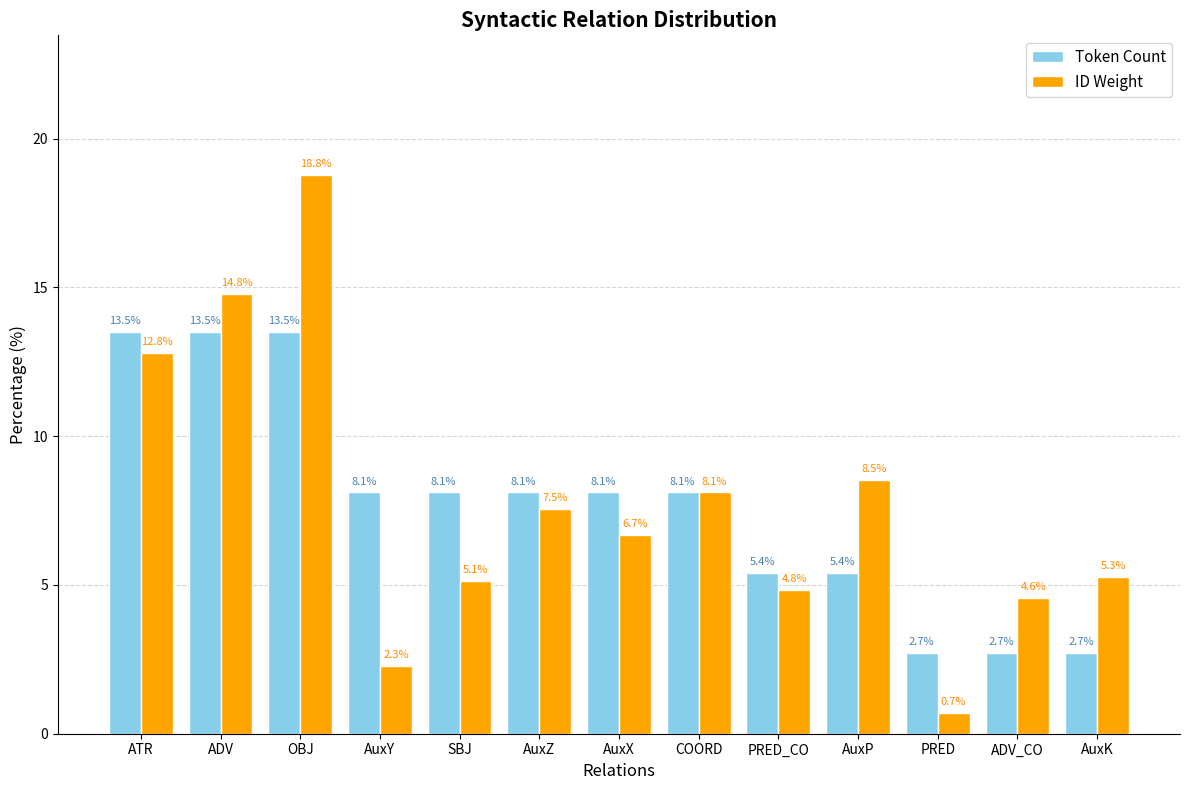

How many bars are there in total?

26